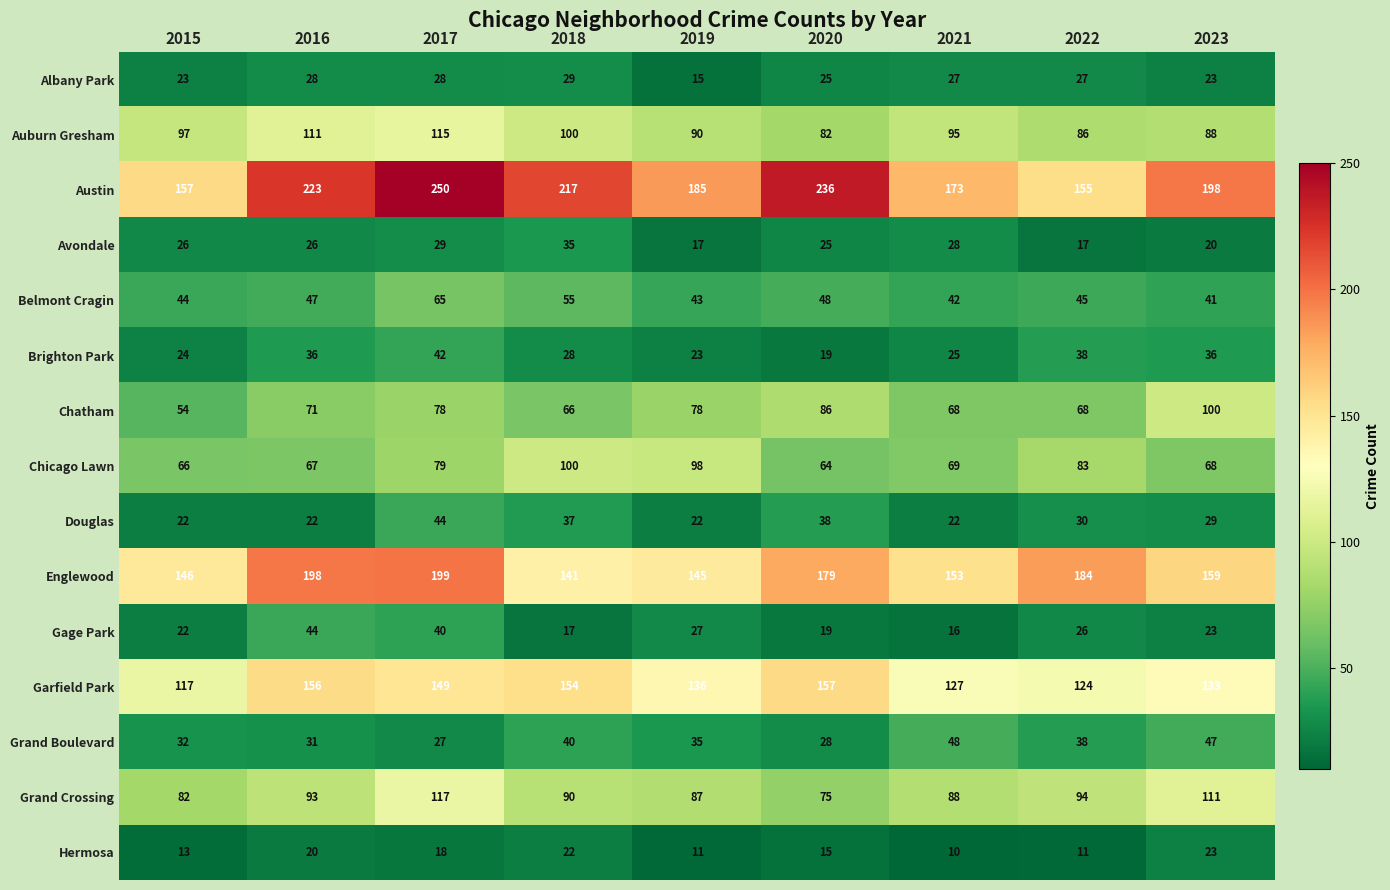

What is the sum of the Hermosa values at 2016 and 2021?

30